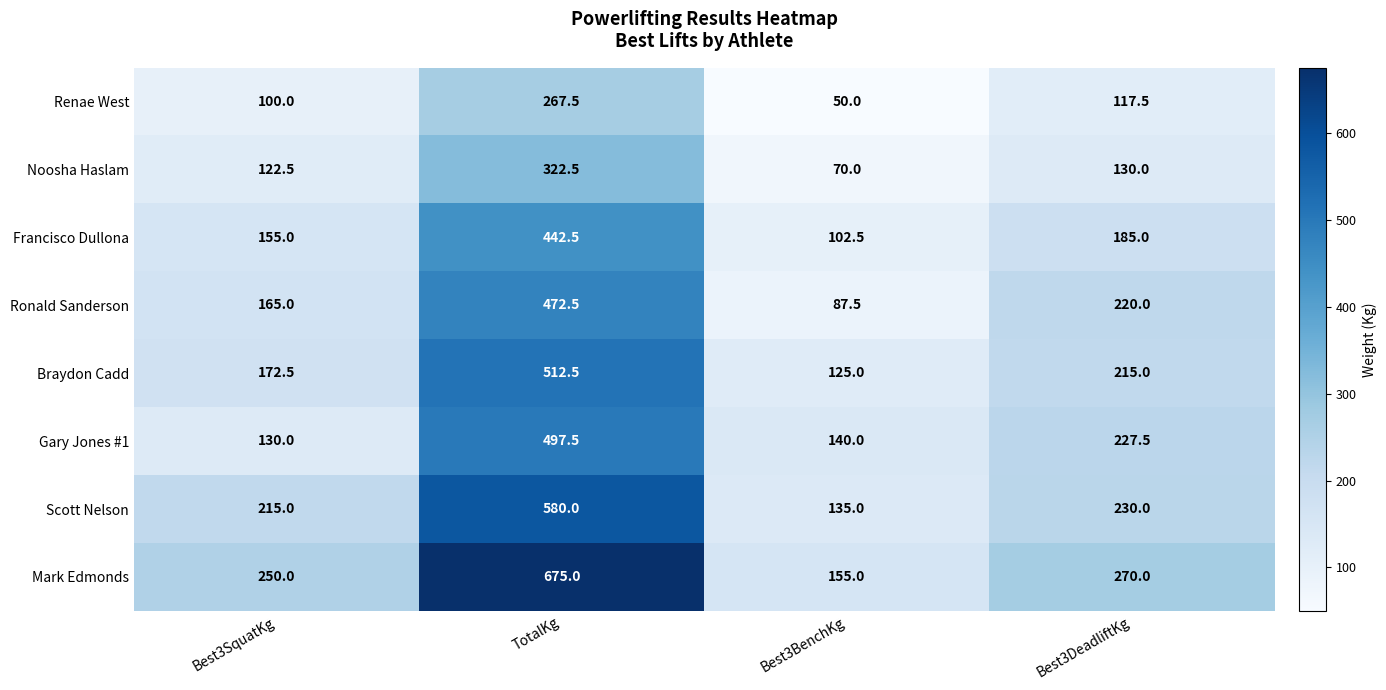

Is the value of Mark Edmonds at Best3DeadliftKg greater than the value of Braydon Cadd at Best3DeadliftKg?

Yes